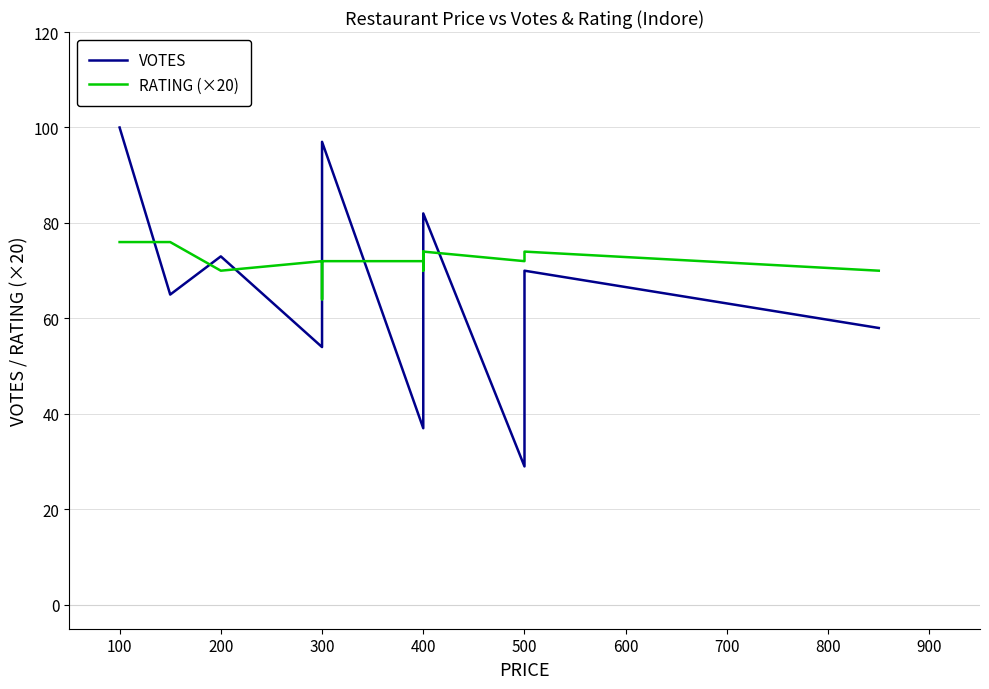

What is the average value of the RATING (×20) series?

72